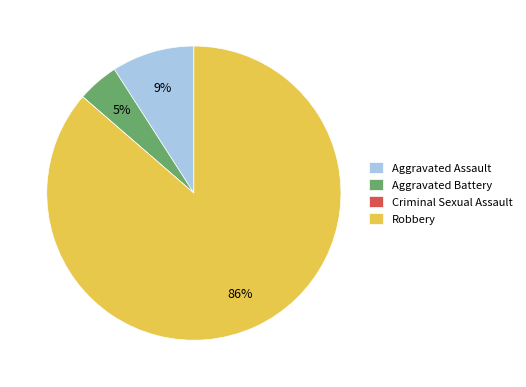

To the nearest percent, what is the average slice percentage?

25%